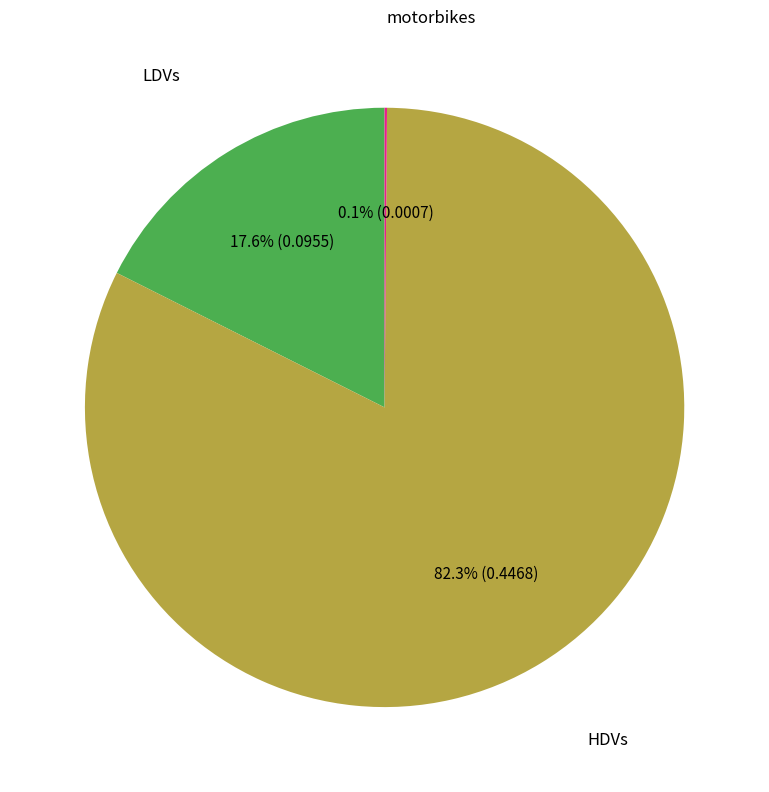

Is there a majority slice in this chart?

Yes